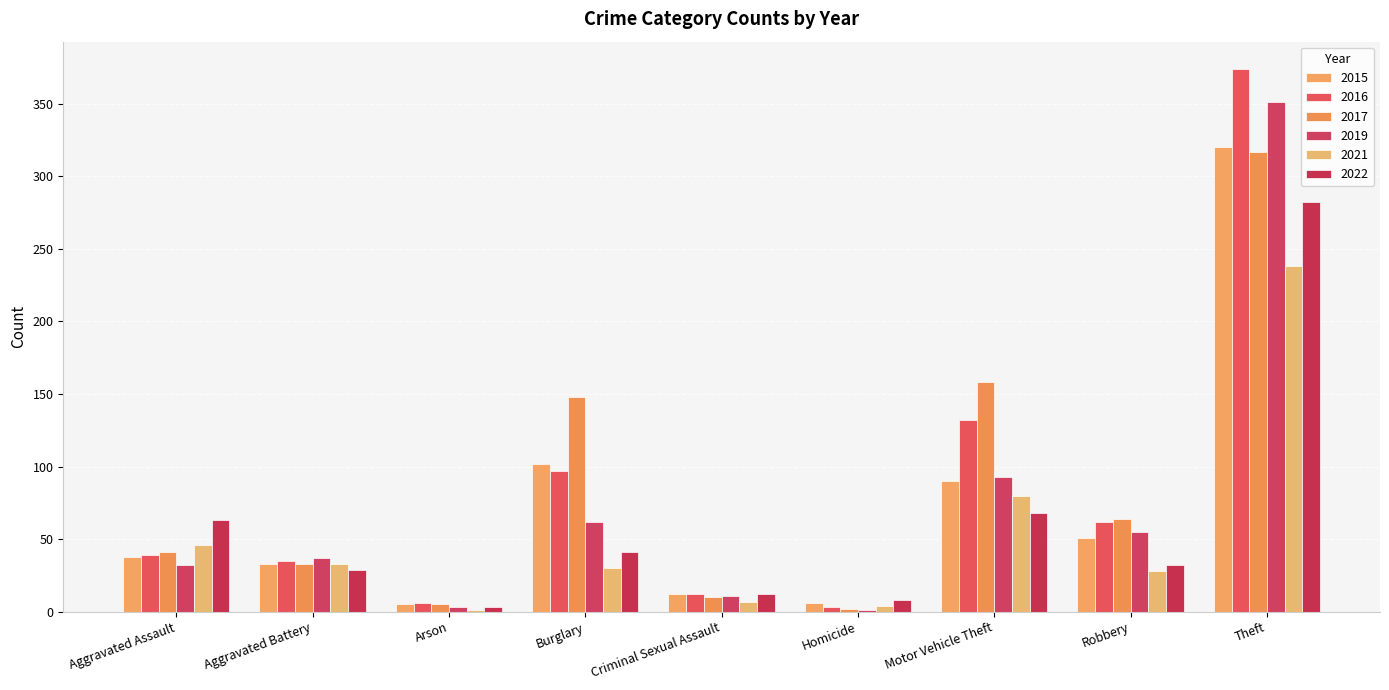

How many series are shown in this chart?

6